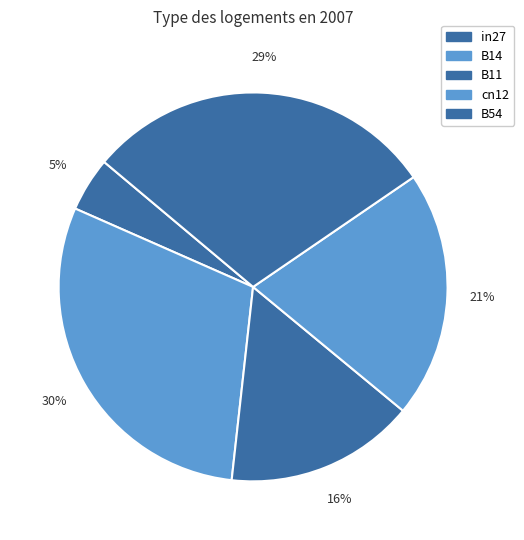

The B14 slice represents 19% of the pie. True or false?

False